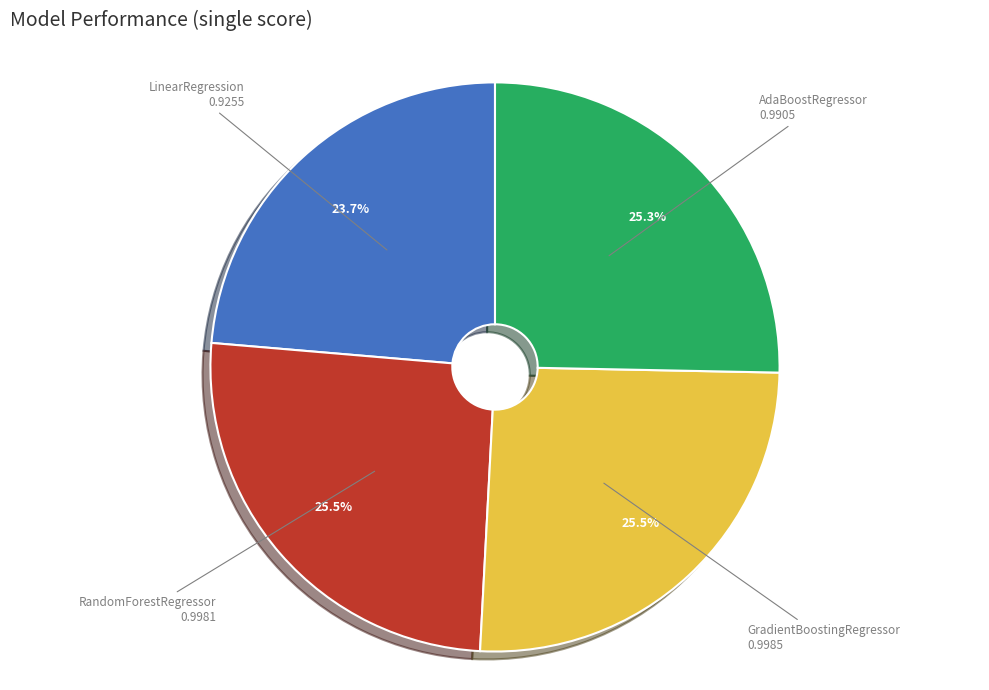

To the nearest percent, what is the average slice percentage?

25%